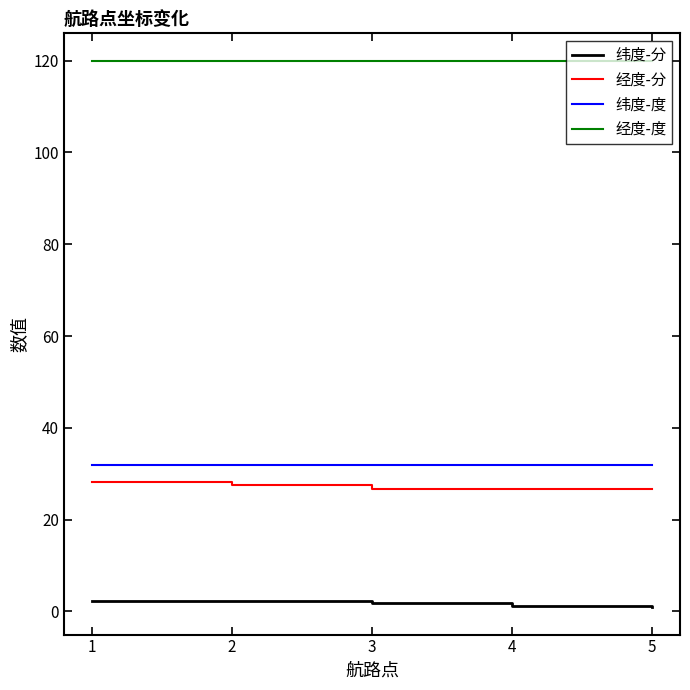

What is the highest value of the 纬度-度 series?

32.0